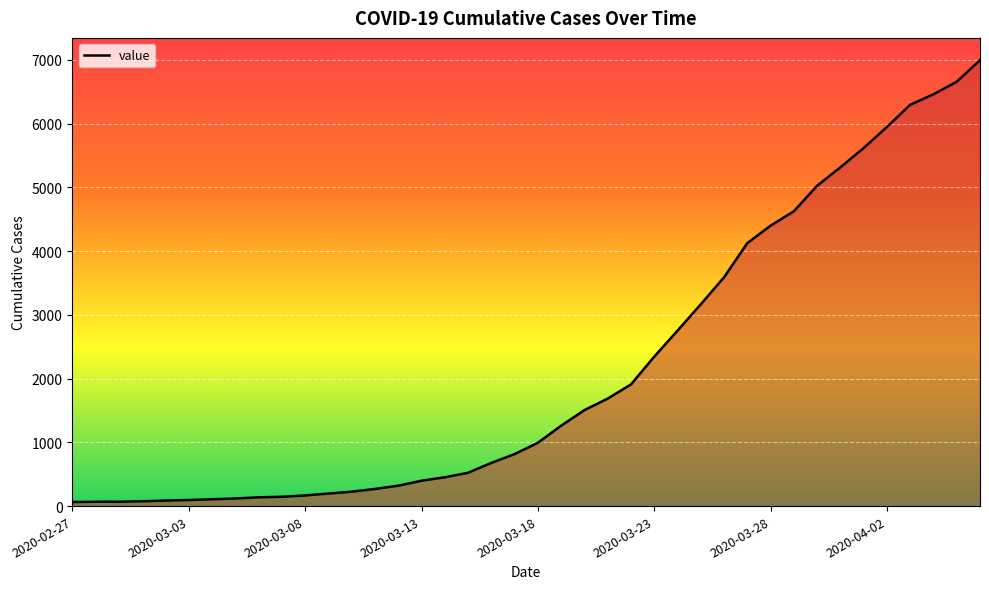

What is the difference between the maximum and minimum values?

6931